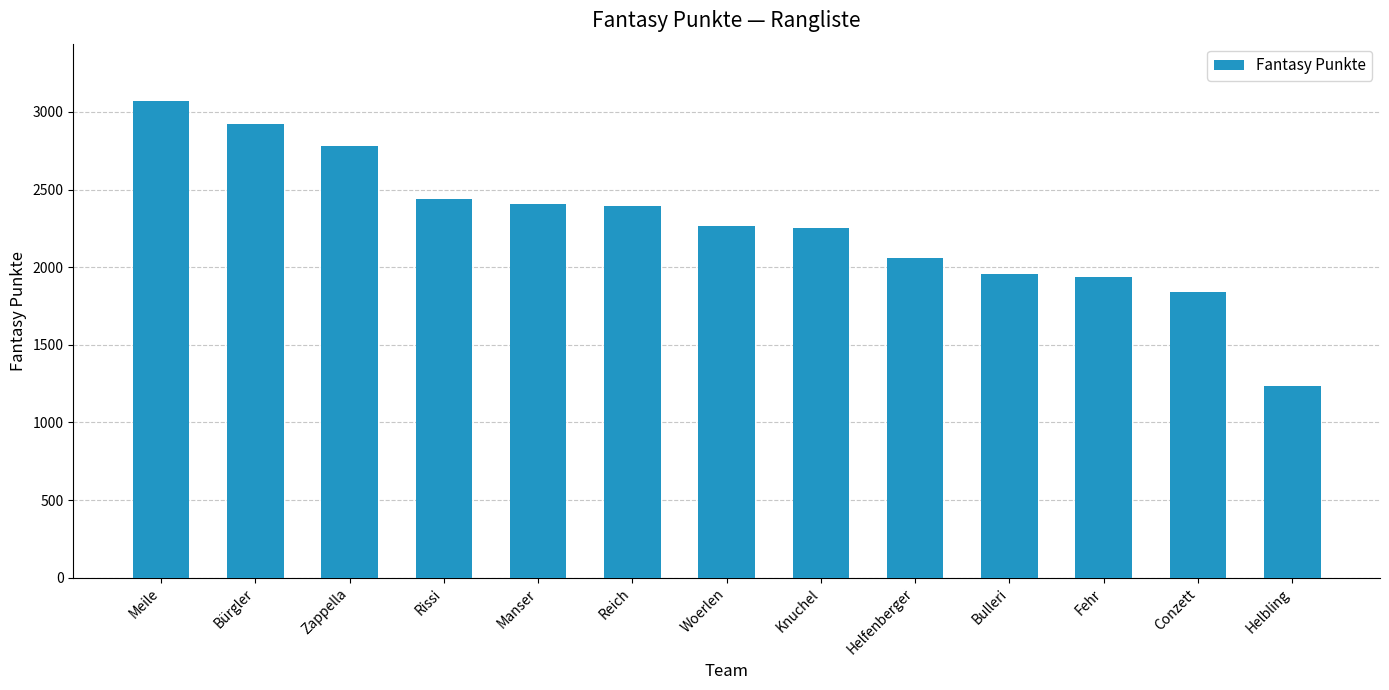

What is the ratio of the value at Zappella to the value at Fehr?

1.4